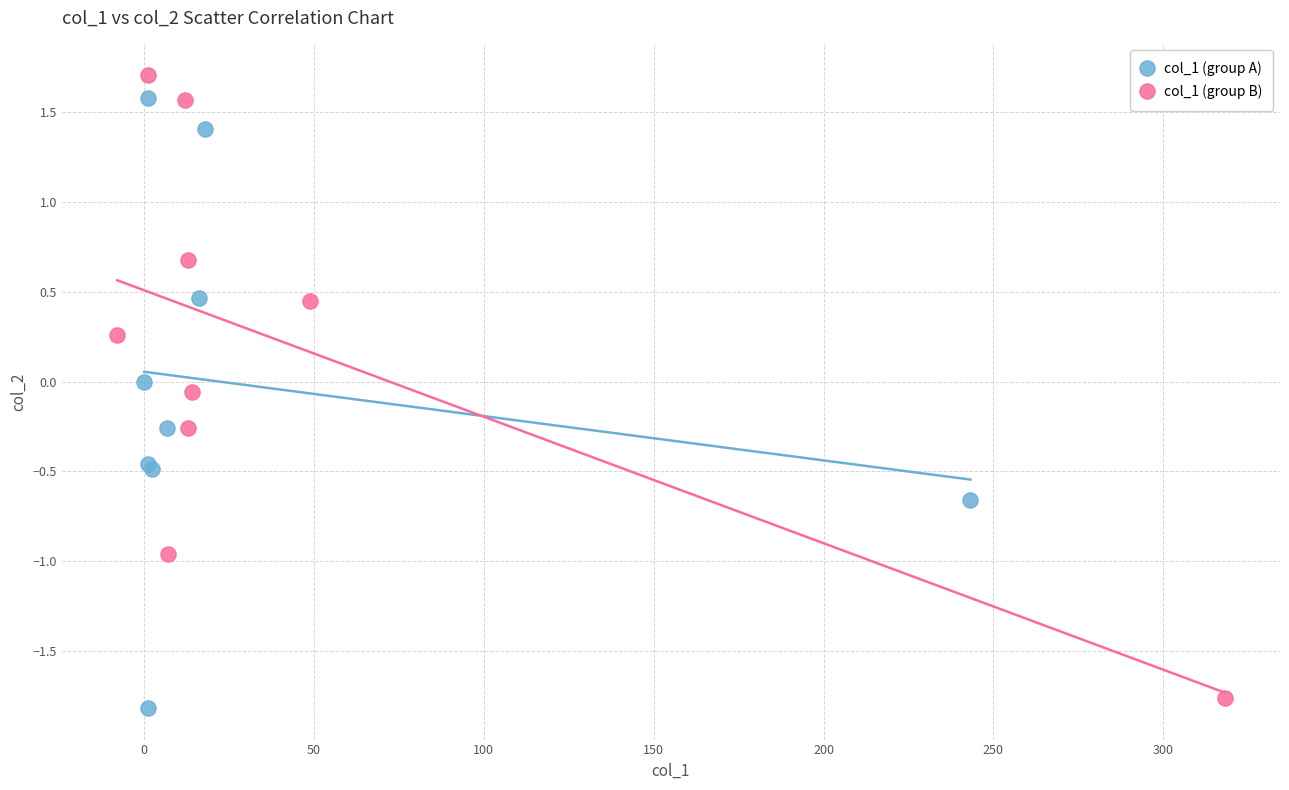

Which series has the largest Y range (max minus min)?

col_1 (group B)